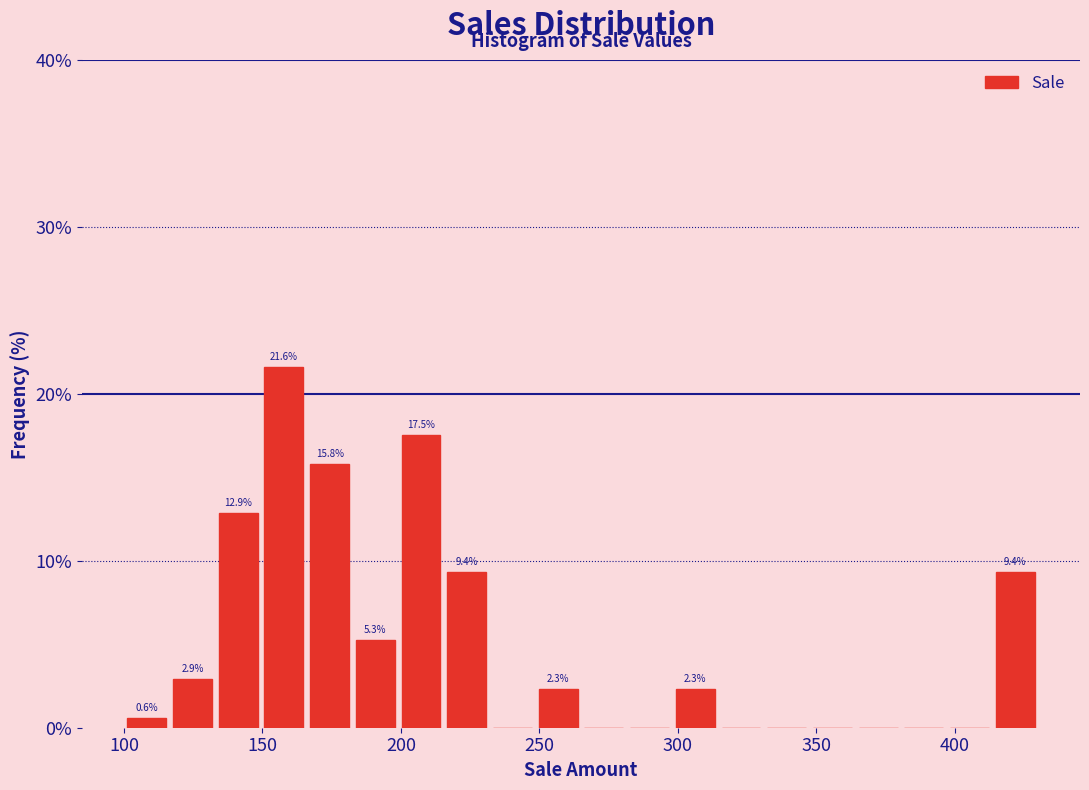

Read against the x-axis, roughly where is the centre of the tallest bar?

160